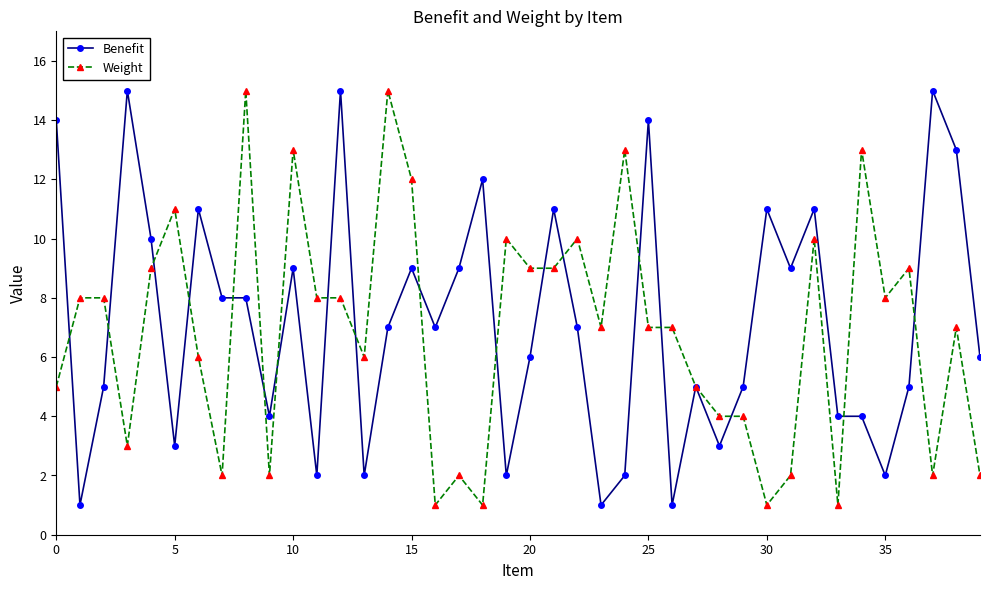

What is the sum of all Weight values?

275